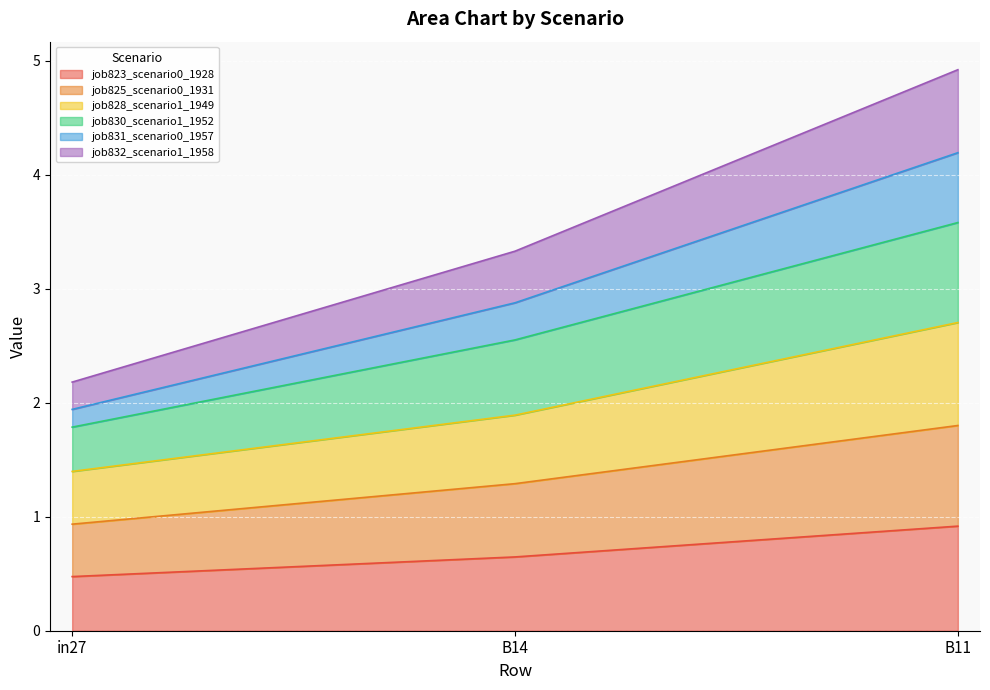

The job823_scenario0_1928 series shows 0.5 at in27. True or false?

True